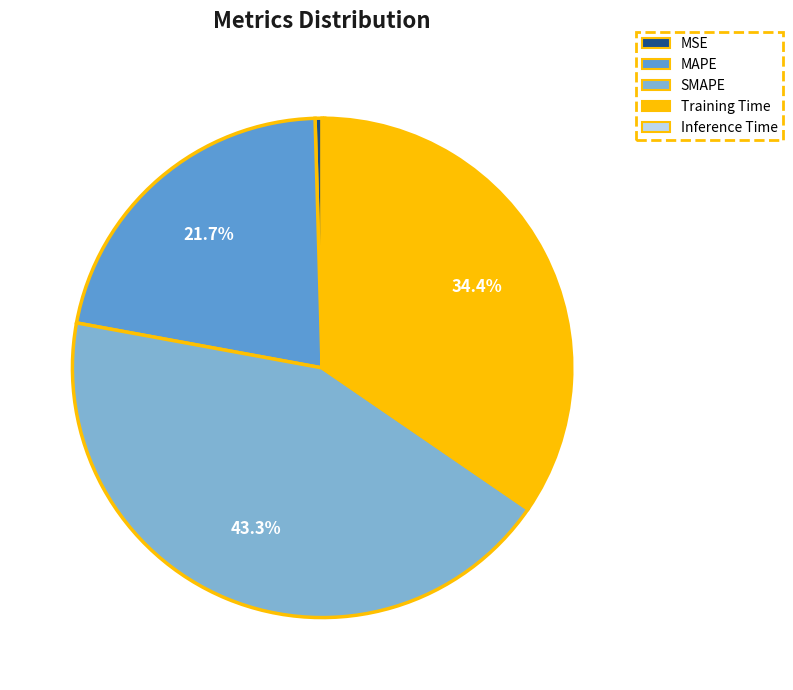

Which slice is the largest?

SMAPE